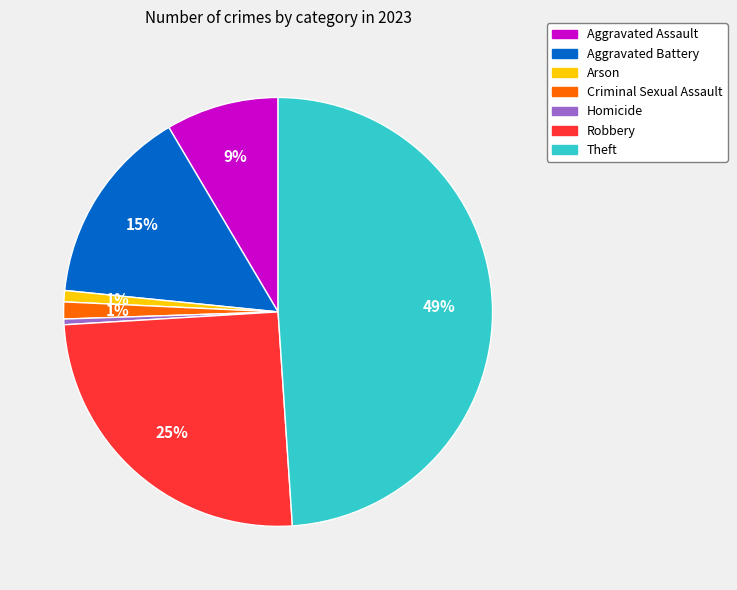

What is the largest slice in the pie chart?

Theft